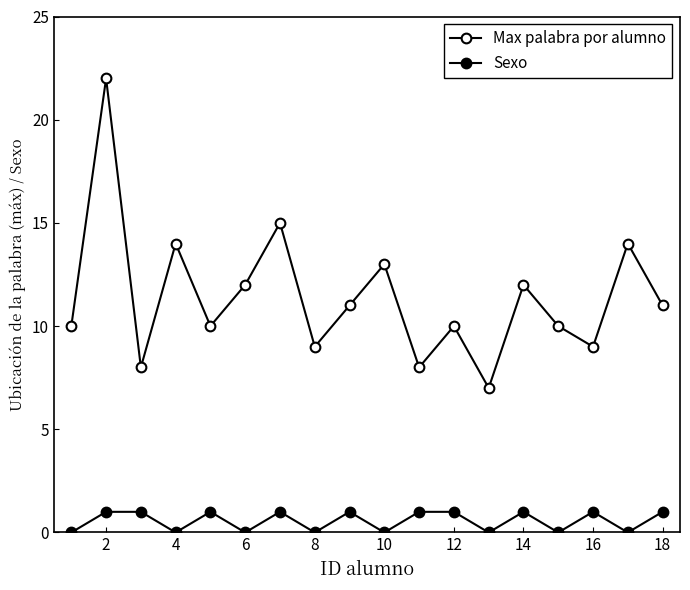

How many interior local valleys does the Max palabra por alumno series have?

6